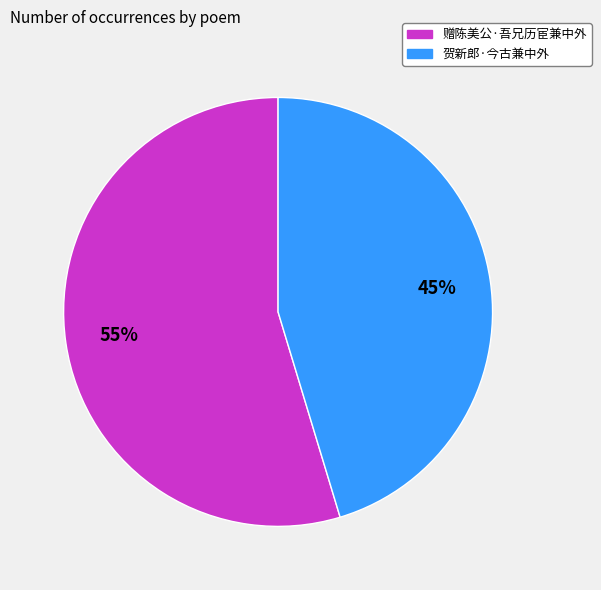

To the nearest percent, what portion does 贺新郎·今古兼中外 represent?

45%